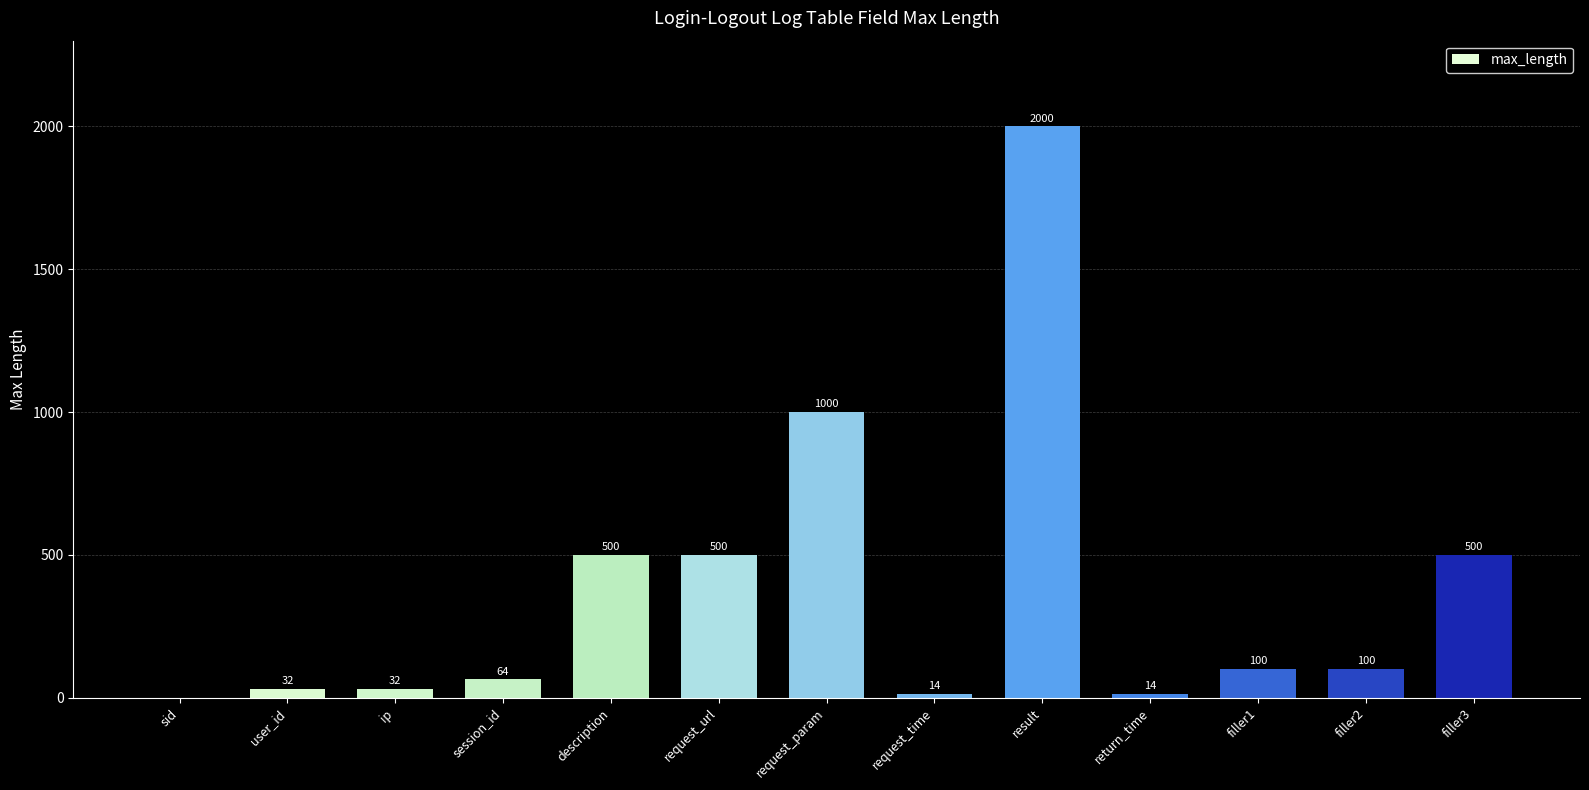

The value at filler3 is 849. True or false?

False